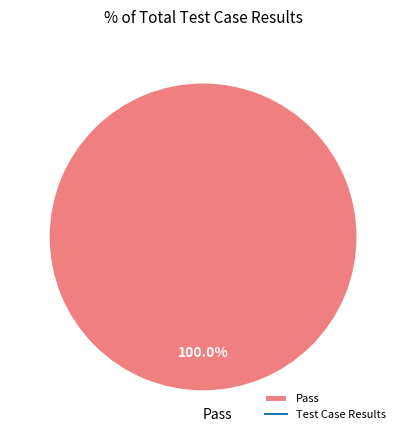

Is there a majority slice in this chart?

Yes